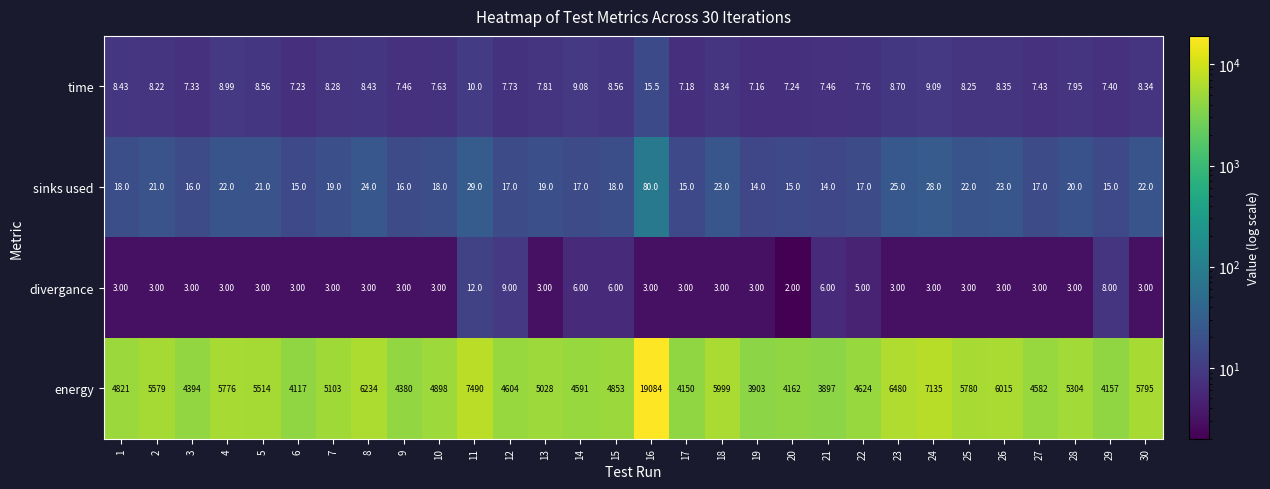

Which series has the largest total across all categories?

energy